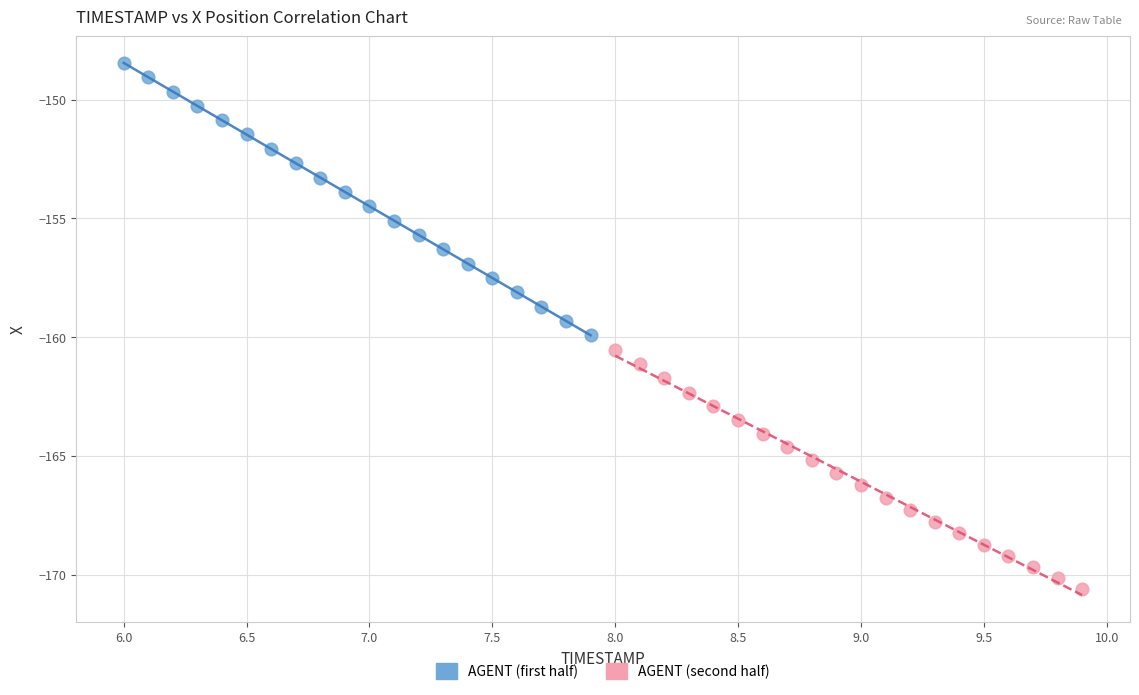

Which series reaches the minimum Y coordinate?

AGENT (second half)